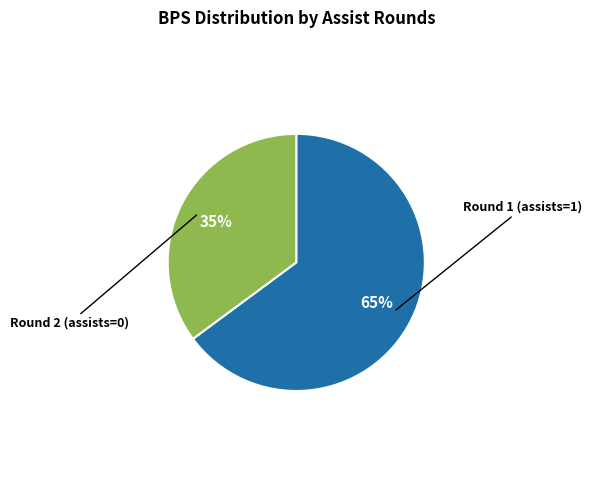

Does Round 1 (assists=1) account for over 50% of the chart?

Yes